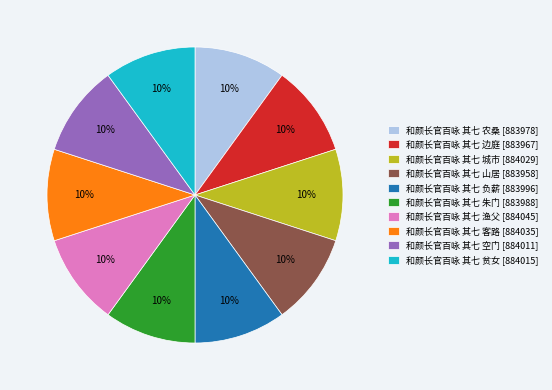

How many slices are in this pie chart?

10